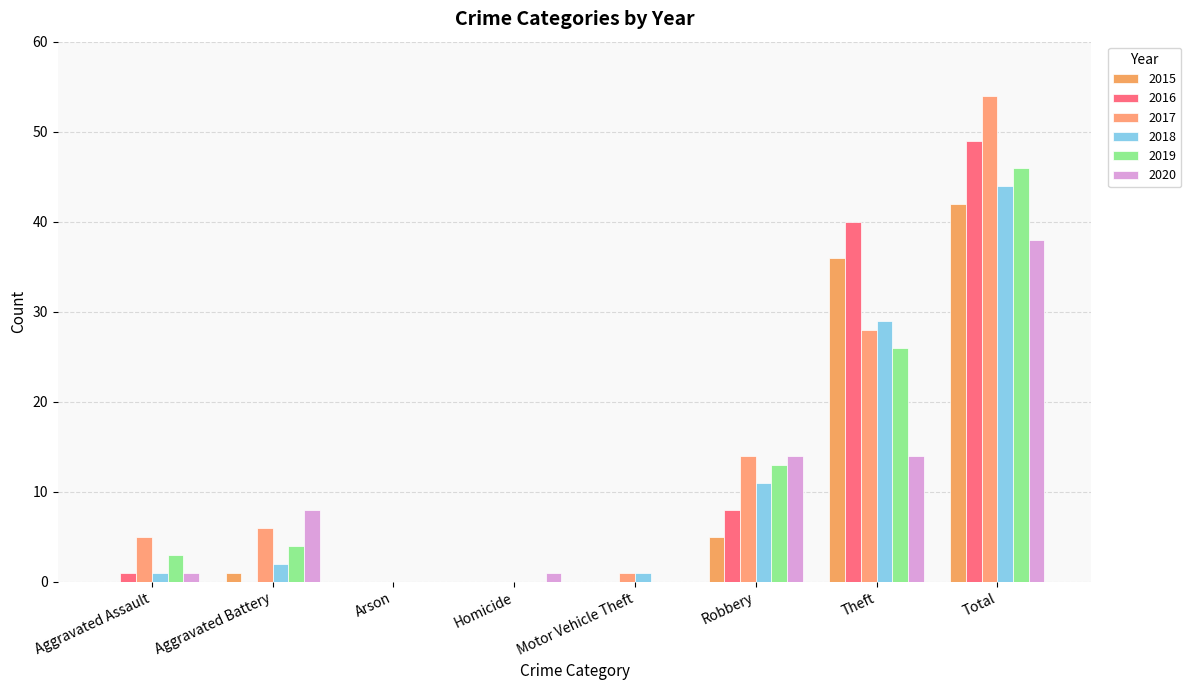

What is the label of the 6th bar from the right?

Arson